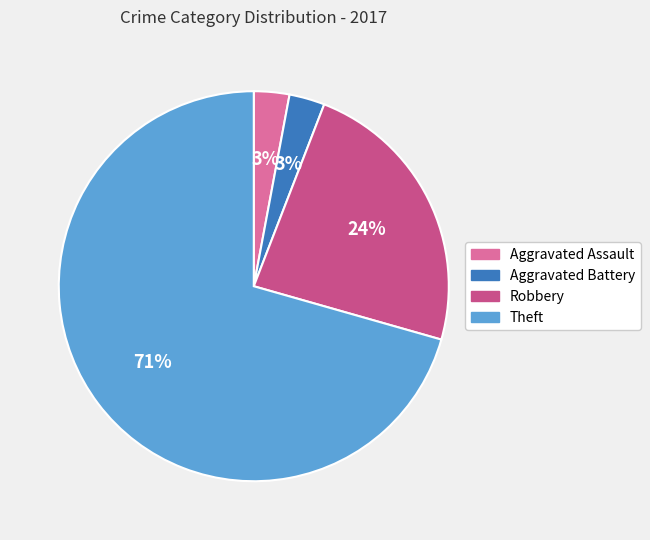

Approximately how many times larger is the value at Aggravated Assault compared to Aggravated Battery?

1.0